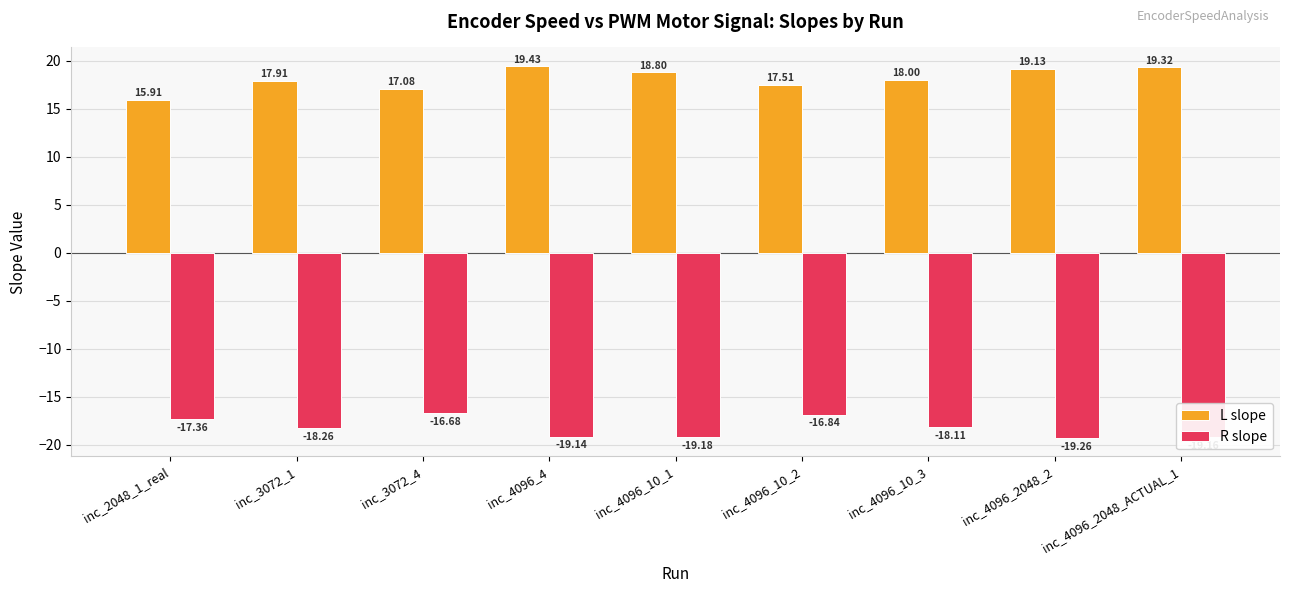

What is the spread (max minus min) of values at inc_2048_1_real?

33.3